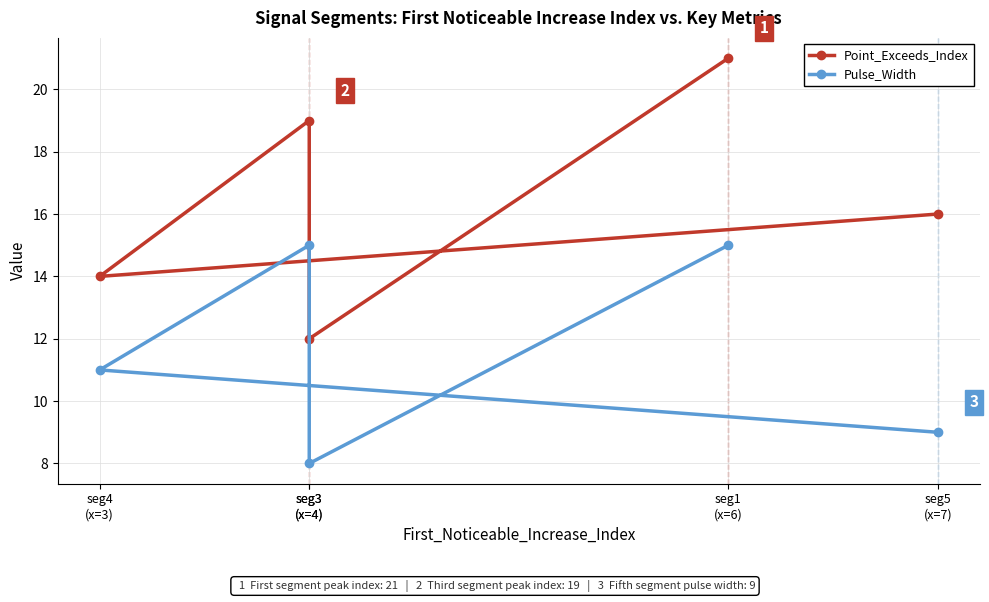

In Point_Exceeds_Index, how many points are lower than both neighbors (excluding endpoints)?

2